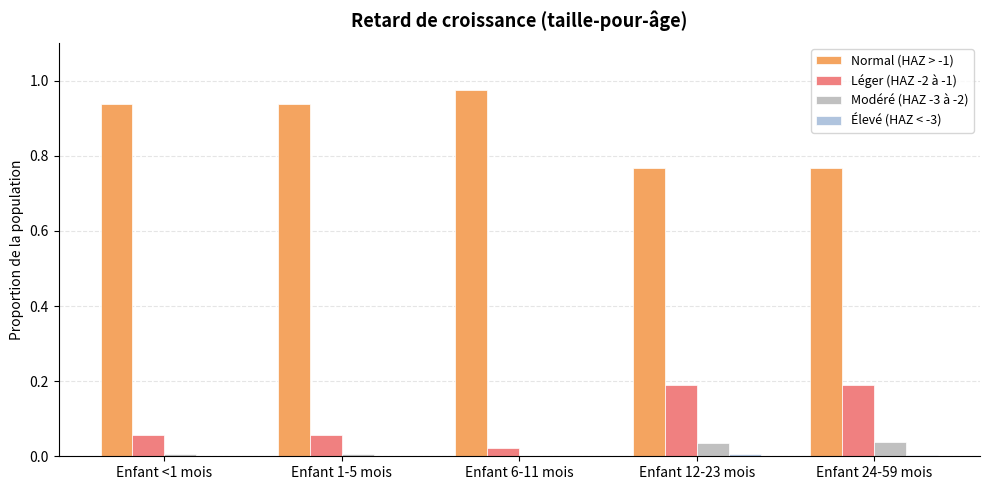

Count the number of categories in the chart.

5